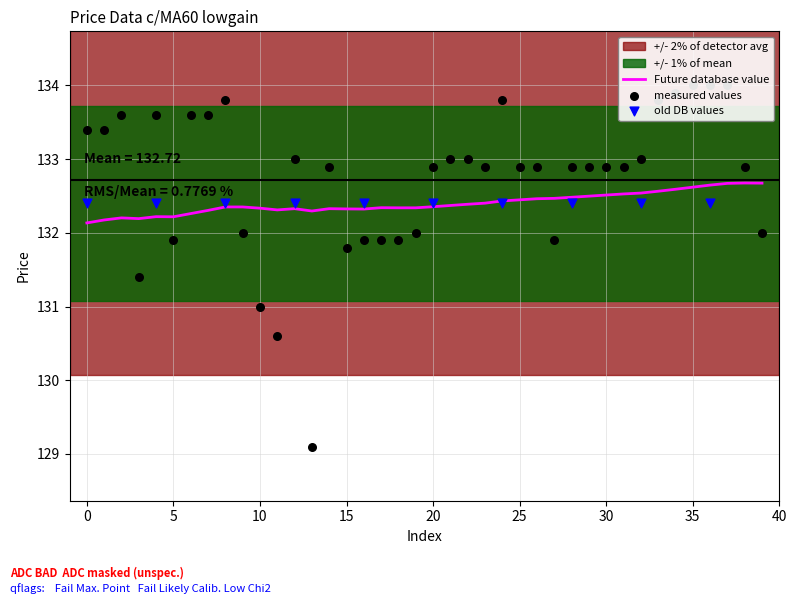

The Future database value series shows 132.3 at 10. True or false?

True